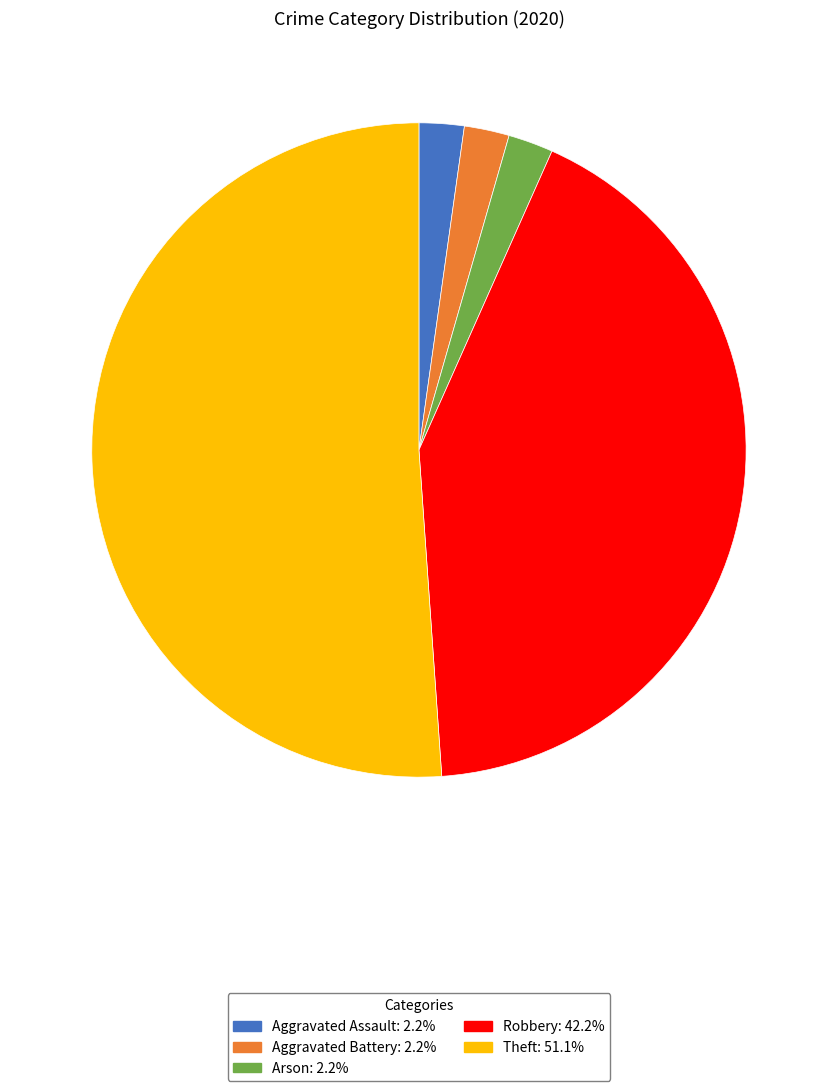

Is there any slice that represents more than half of the pie?

Yes